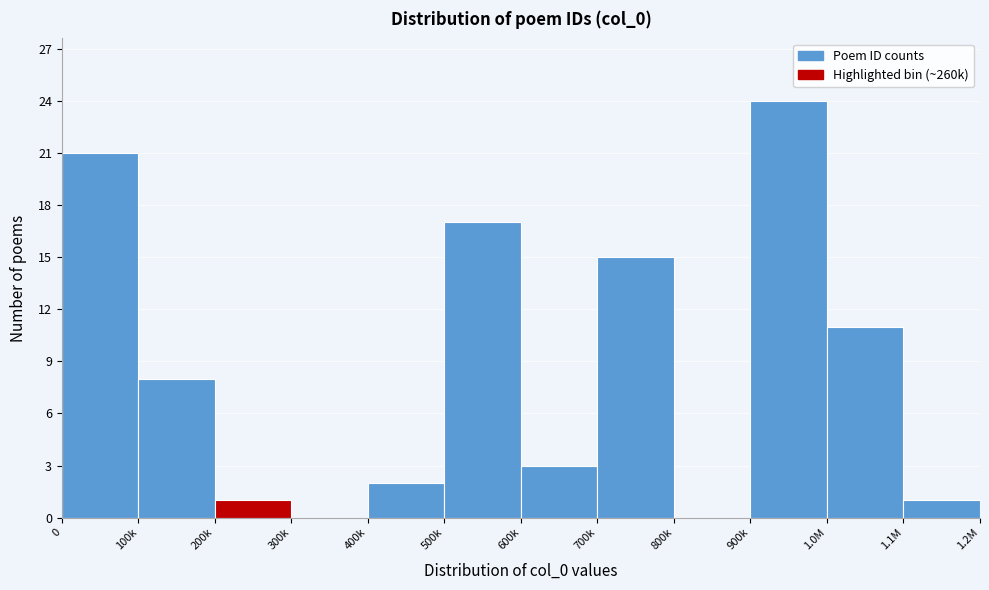

Reading right to left, extract all data points from this chart.

1.1M=1	1.0M=11	900k=24	800k=0	700k=15	600k=3	500k=17	400k=2	300k=0	200k=1	100k=8	0=21